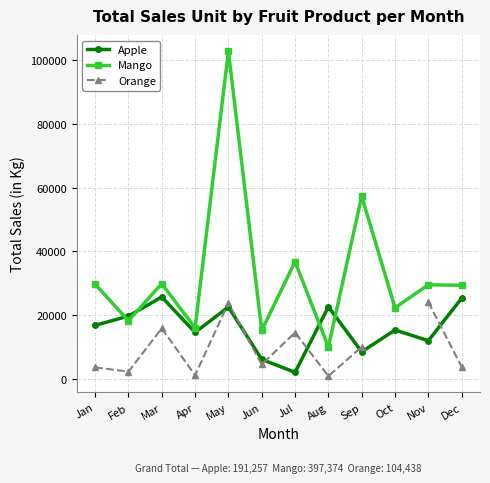

Rank the series by their maximum value, from highest to lowest.

Mango, Apple, Orange